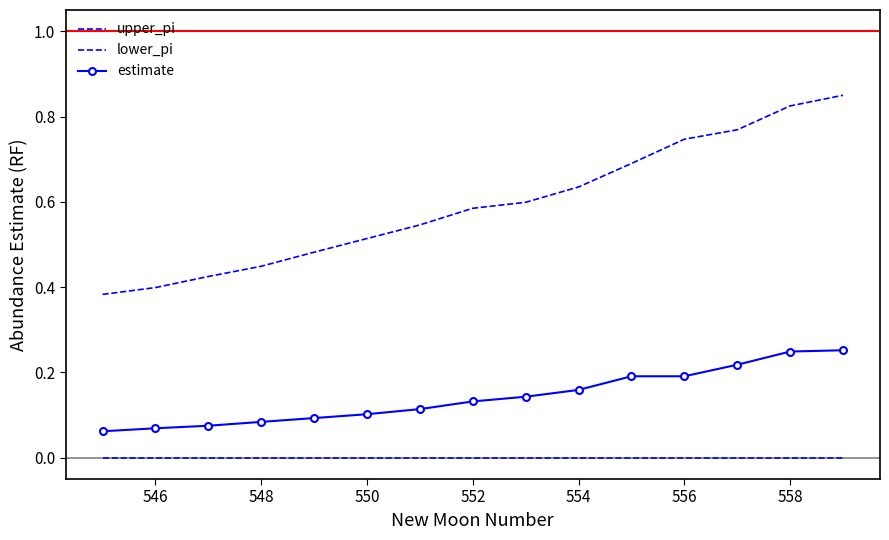

What are all the series names shown in the legend?

upper_pi, lower_pi, estimate